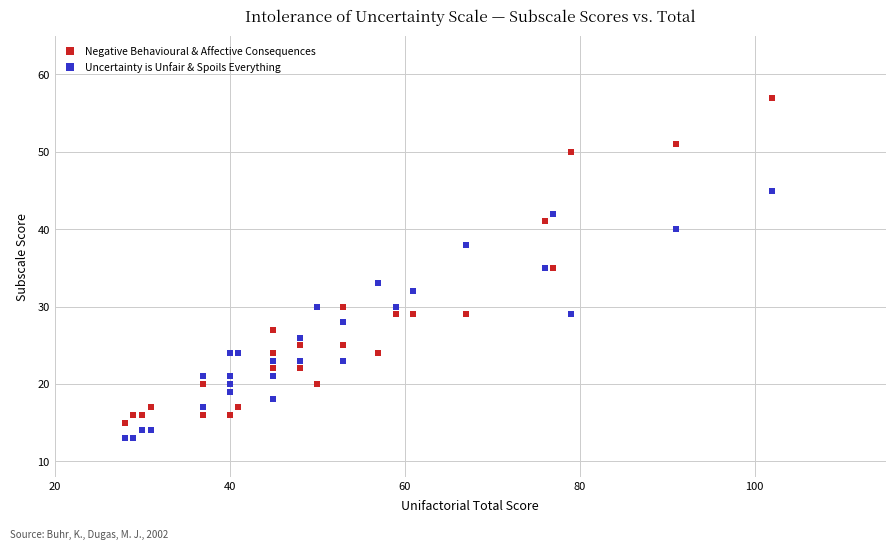

Which series reaches the minimum Y coordinate?

Uncertainty is Unfair & Spoils Everything